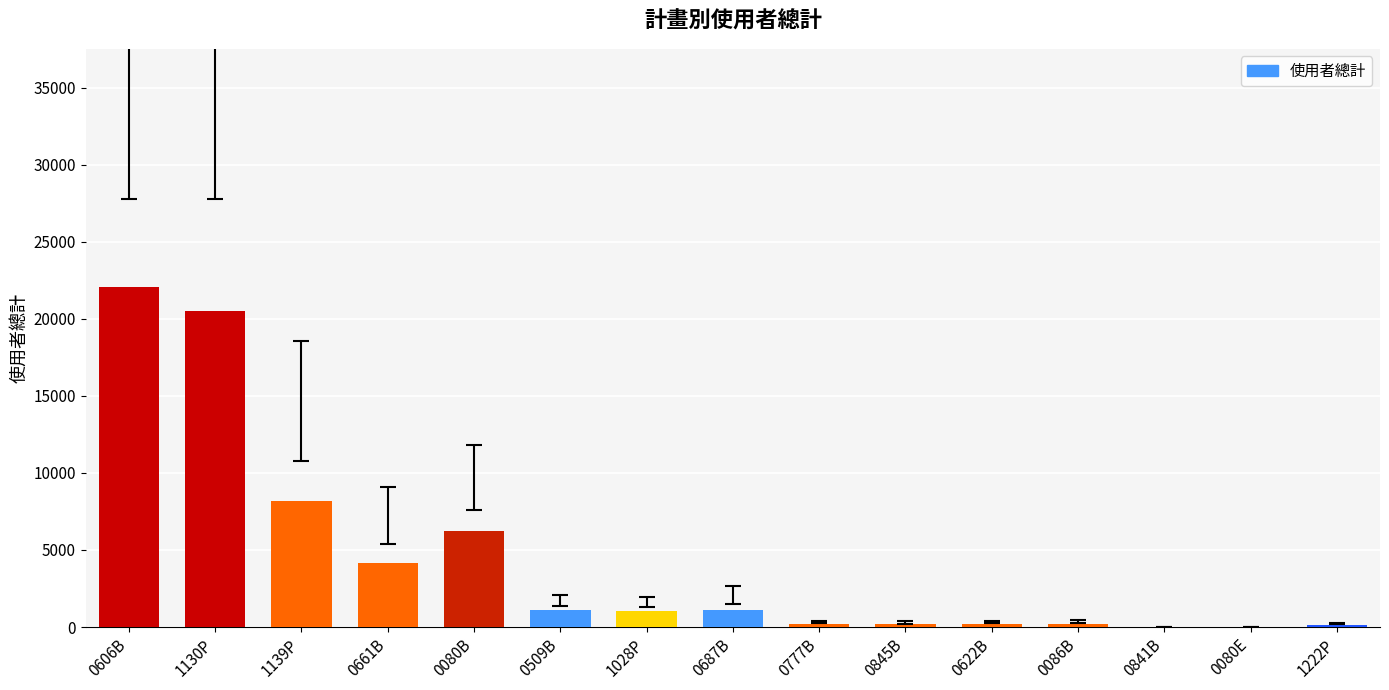

True or false: the data shows 1096 at 0509B.

True